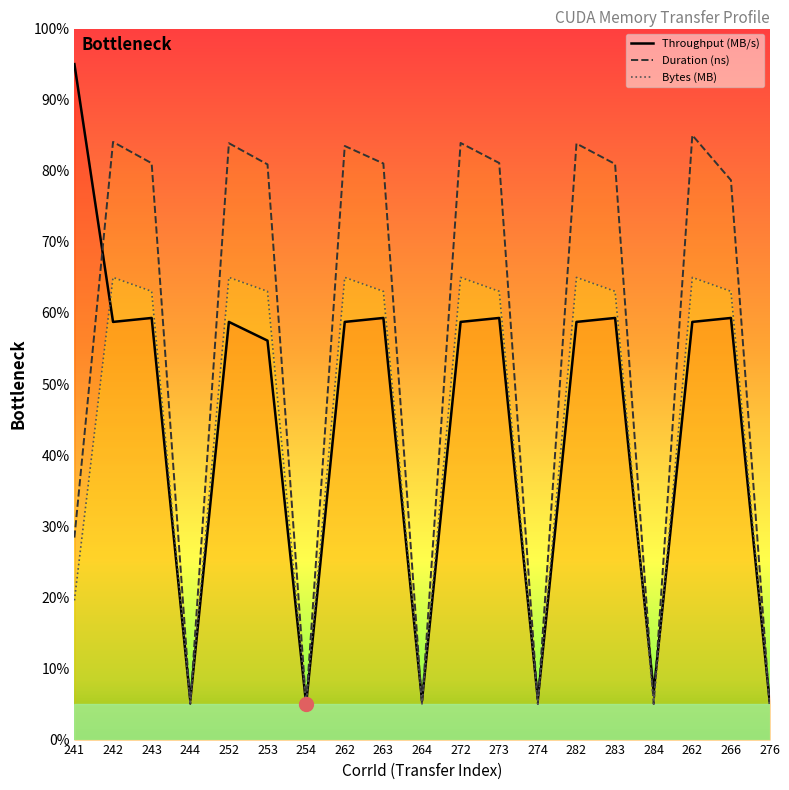

How many intersections are there between Bytes (MB) and Throughput (MB/s)?

10